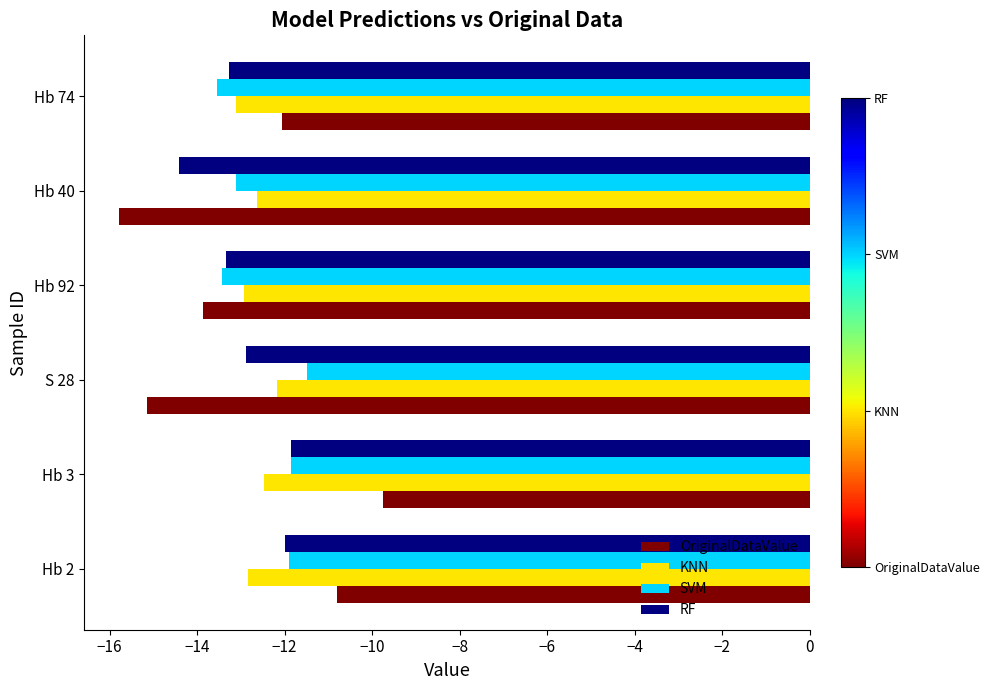

What is the difference between the highest and lowest values at Hb 74?

1.5